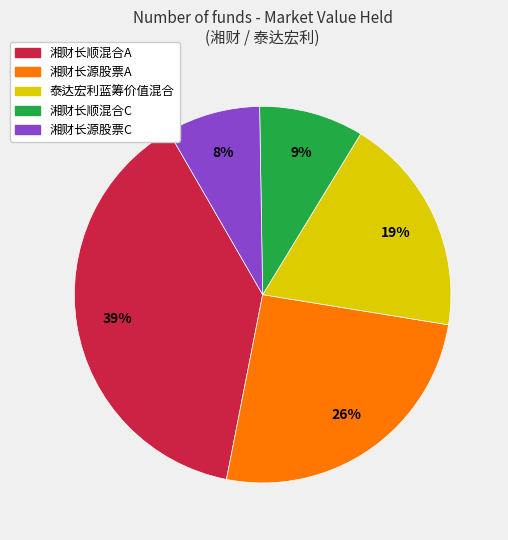

To the nearest percent, what is the difference between the largest and smallest slice percentages?

31%